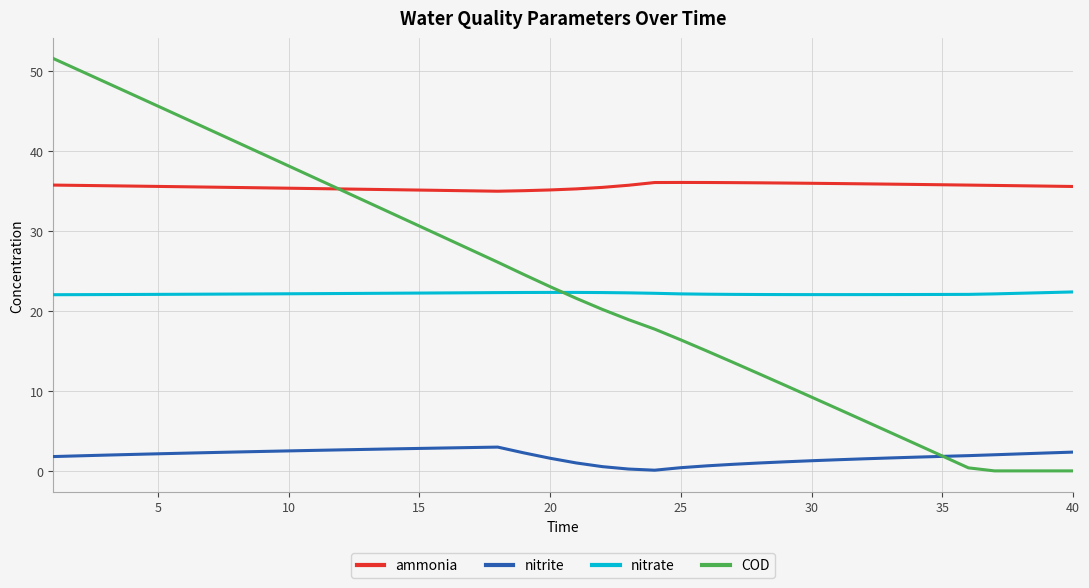

Which series has the largest total across all categories?

ammonia